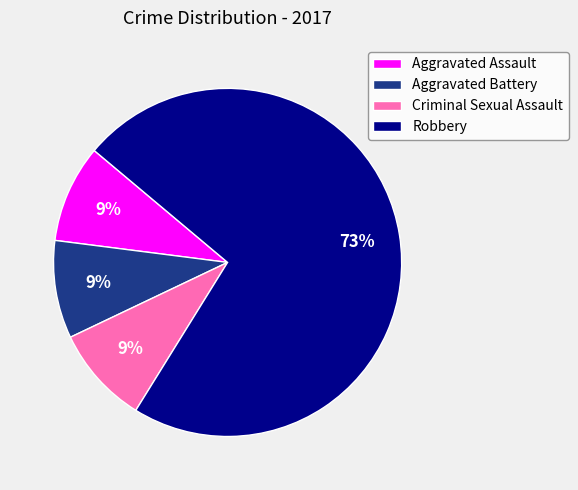

Which slice is the largest?

Robbery